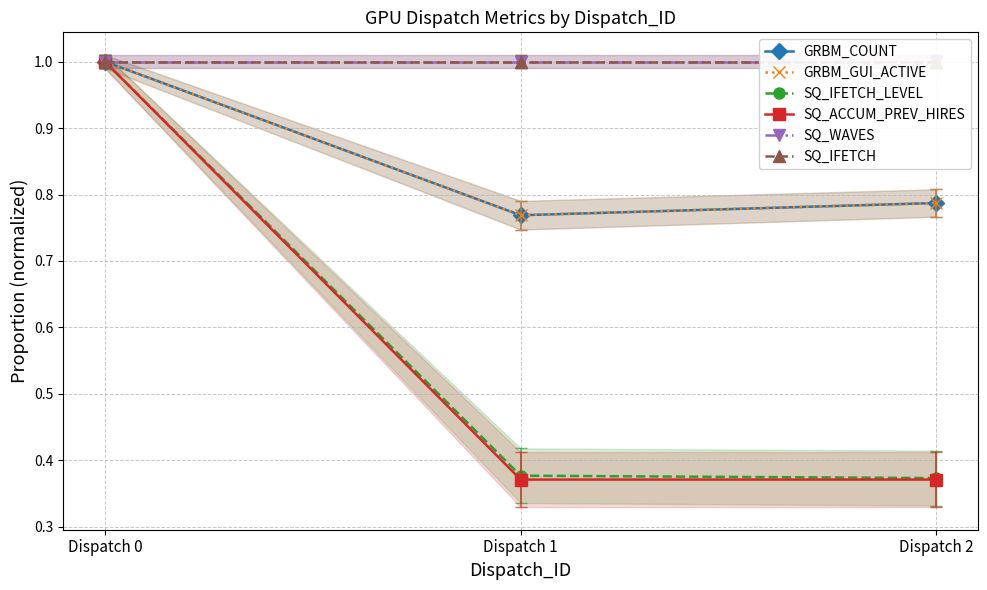

List the series in order of their peak value, highest first.

GRBM_COUNT, GRBM_GUI_ACTIVE, SQ_IFETCH_LEVEL, SQ_ACCUM_PREV_HIRES, SQ_WAVES, SQ_IFETCH